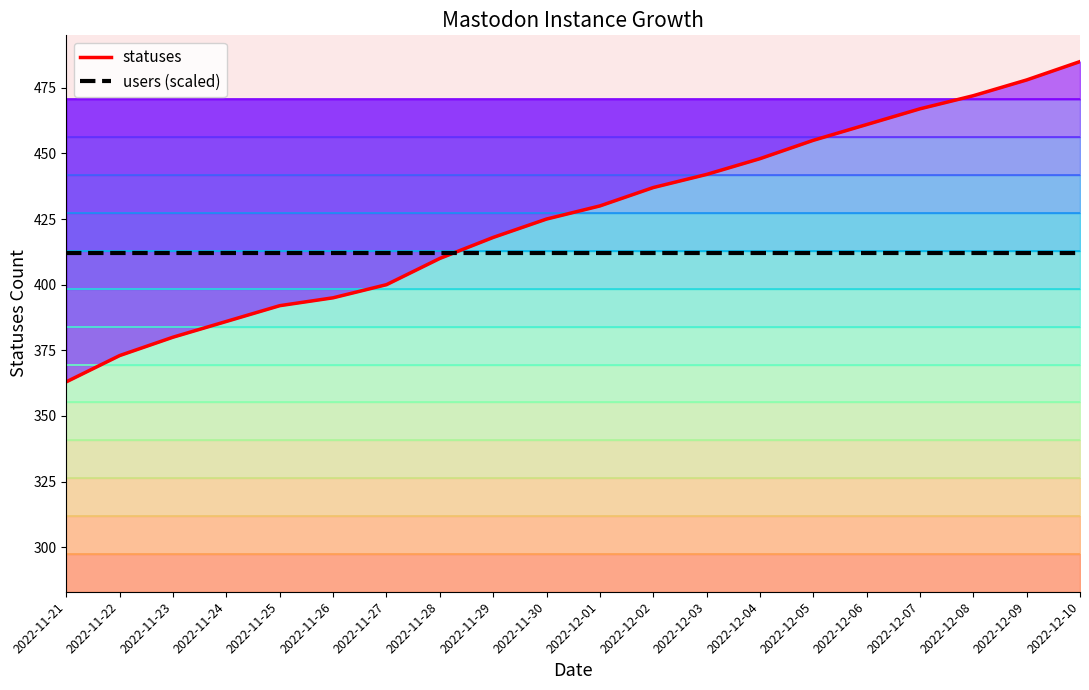

Which has a higher value, 2022-12-01 or 2022-11-25?

2022-12-01